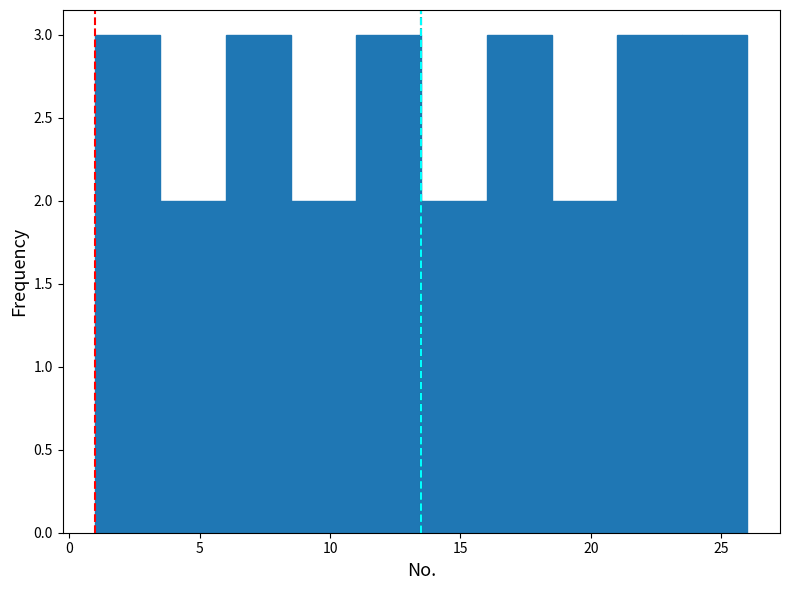

Reading left to right, list every bar in this chart as the range it spans on the x-axis followed by its height. The values are not printed on the chart, so give them approximately, as read against the axis.

1.0 to 3.5: 3
3.5 to 6.0: 2
6.0 to 8.5: 3
8.5 to 11.0: 2
11.0 to 13.5: 3
13.5 to 16.0: 2
16.0 to 18.5: 3
18.5 to 21.0: 2
21.0 to 23.5: 3
23.5 to 26.0: 3